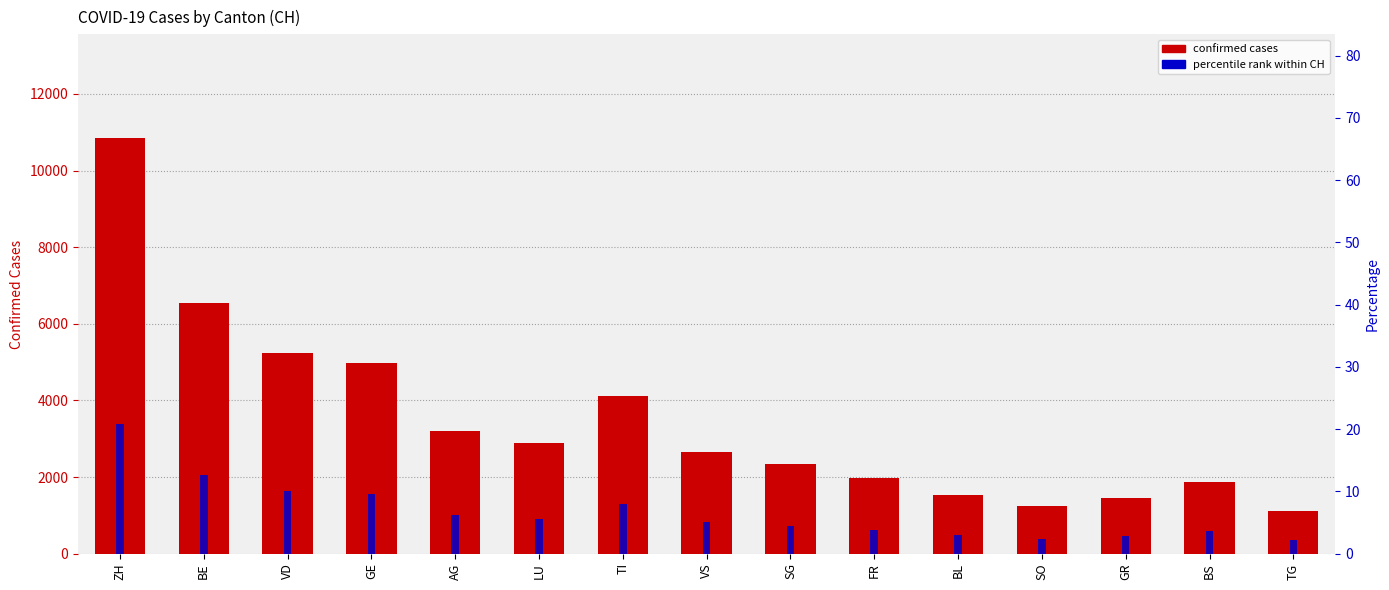

What is the minimum value shown in the chart?

2.2